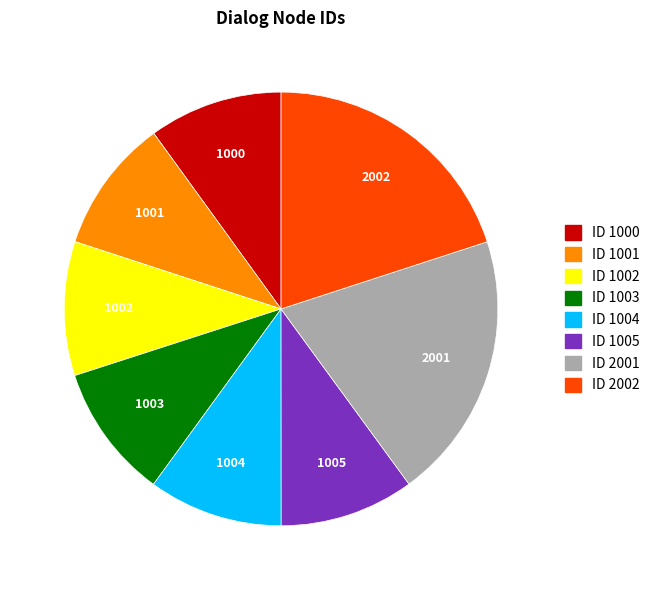

Is there a majority slice in this chart?

No